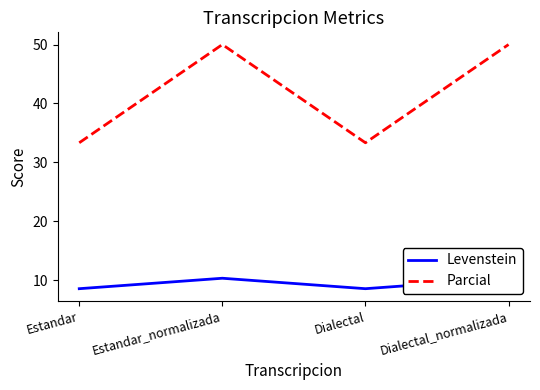

True or false: Levenstein has a value of 8.6 at Estandar.

True